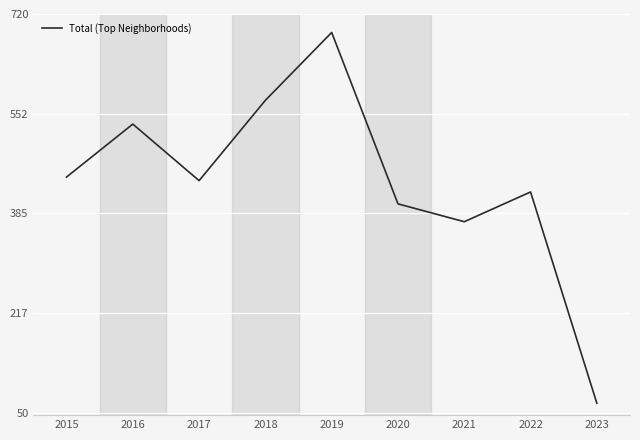

True or false: the data shows 742 at 2022.

False